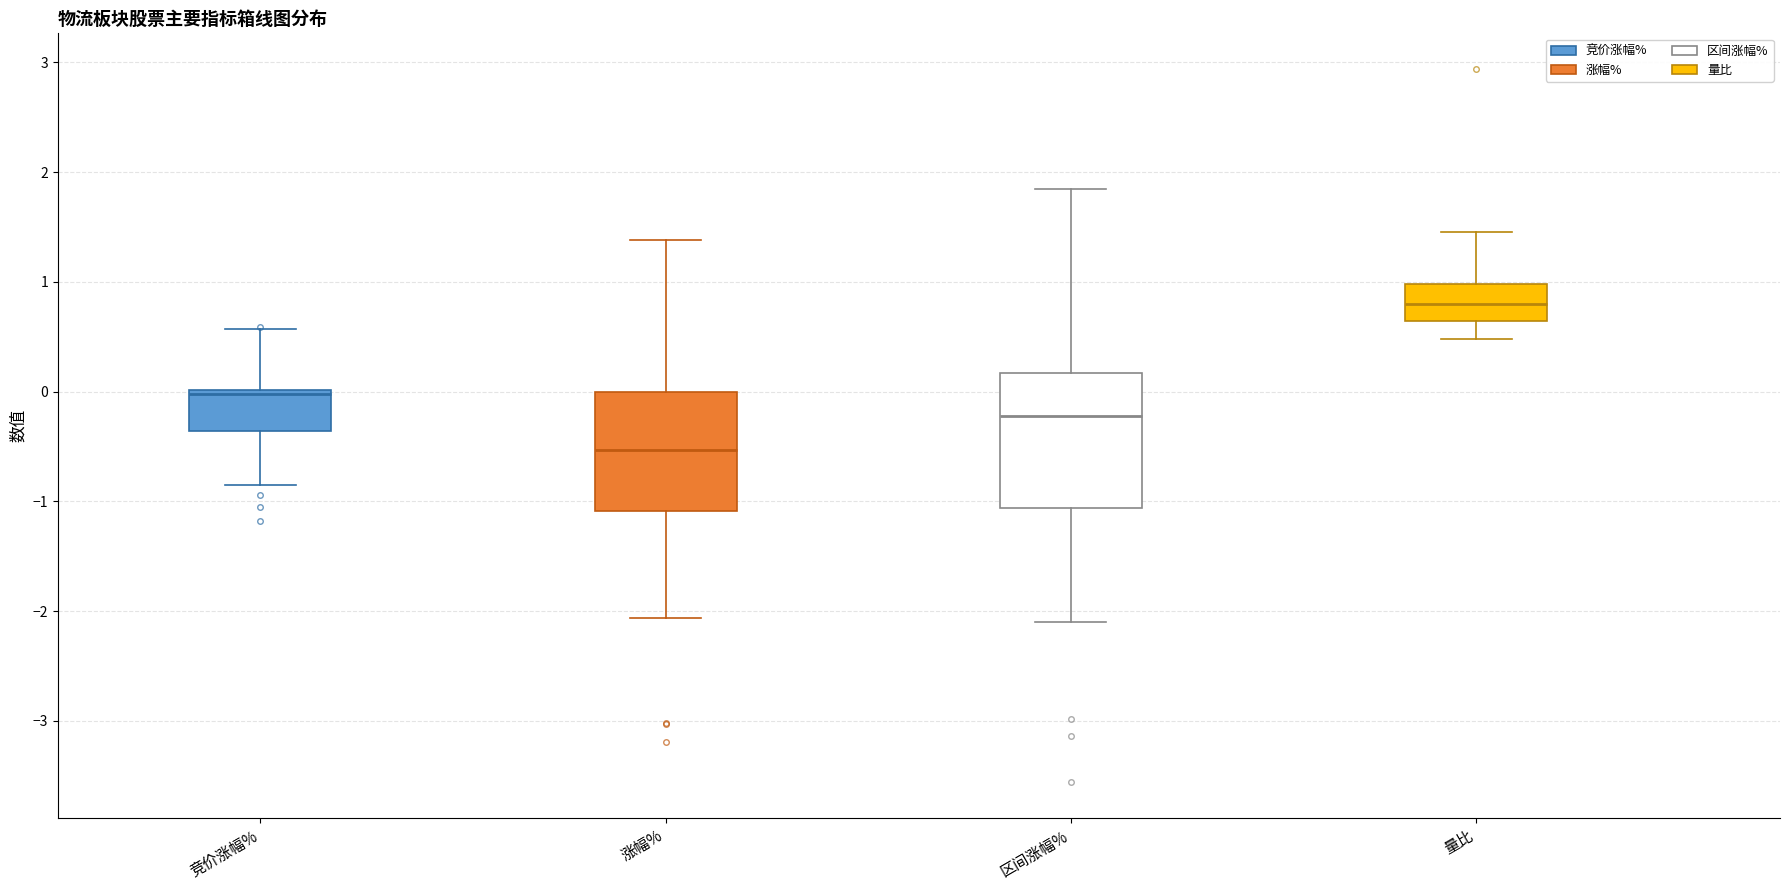

Reading left to right, read every box against the y-axis: the position of its median line, the range the box covers, and the ends of its whiskers. The values are not printed on the chart, so give them approximately, as read against the axis.

竞价涨幅%: median 0.0 (just below the box's upper edge), box -0.4 to 0.0, whiskers -0.8 to 0.6
涨幅%: median -0.5, box -1.1 to 0.0, whiskers -2.1 to 1.4
区间涨幅%: median -0.2, box -1.1 to 0.2, whiskers -2.1 to 1.9
量比: median 0.8, box 0.6 to 1.0, whiskers 0.5 to 1.5